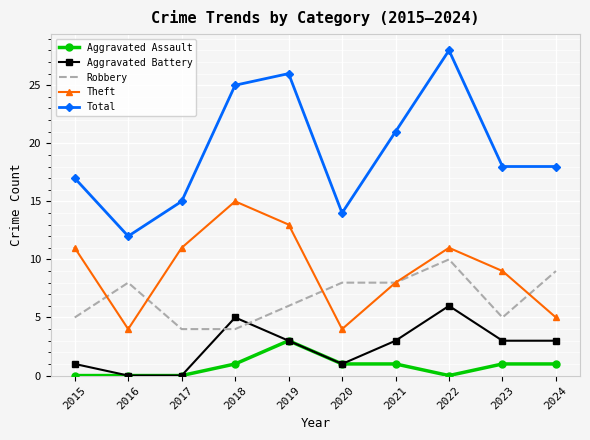

What is the difference between the maximum and minimum values in the Robbery series?

6